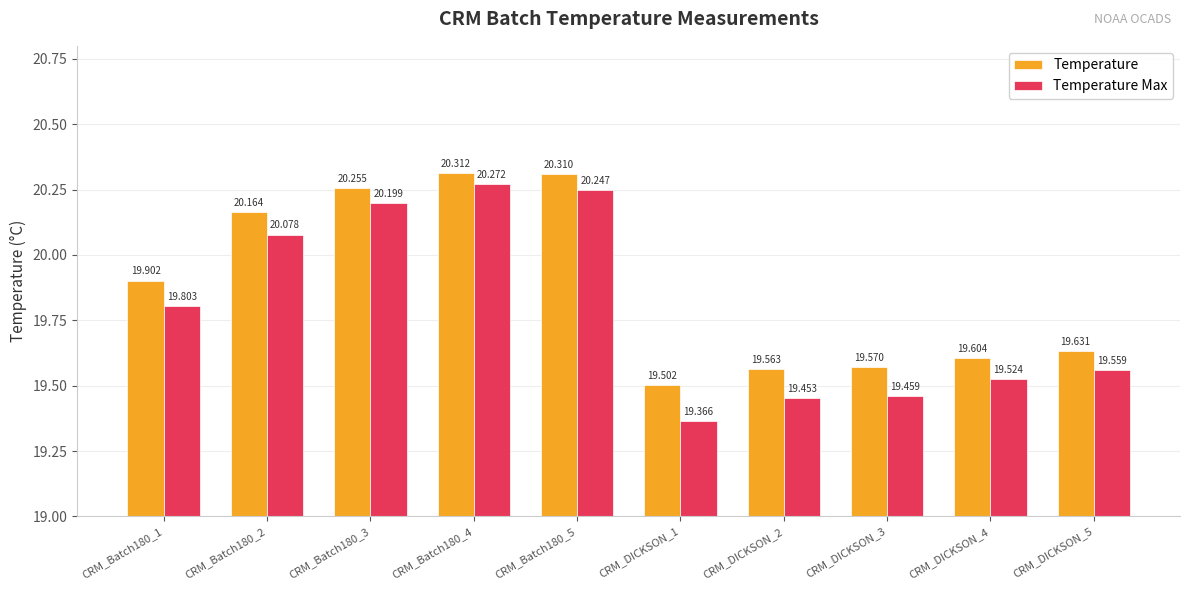

At which category is the sum across all series the highest?

CRM_Batch180_4